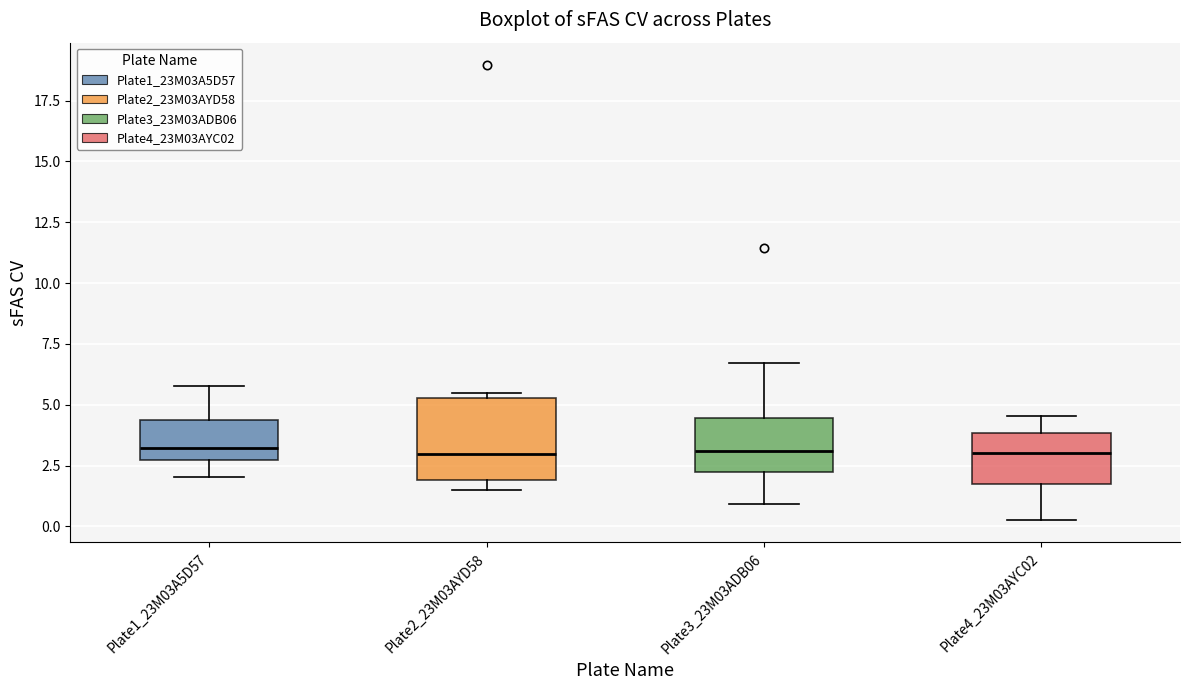

Comparing the boxes themselves (not the whiskers), which one is the tallest?

Plate2_23M03AYD58